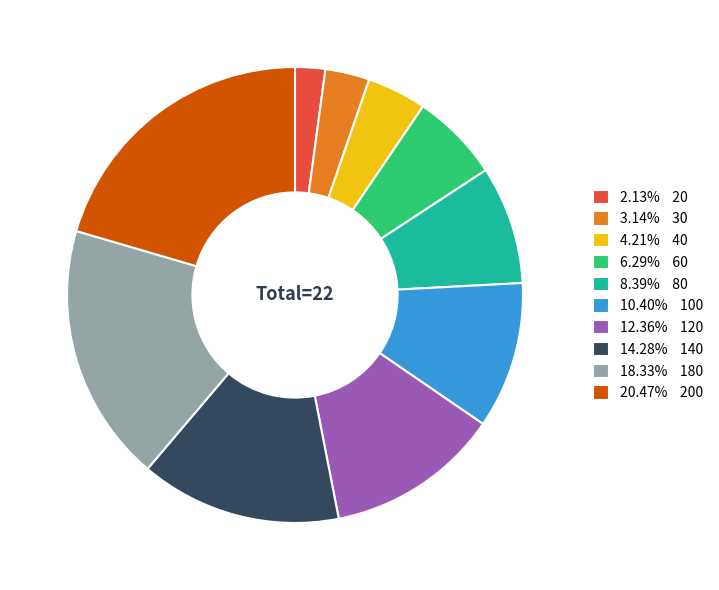

Is 20.47% 200 the majority of the pie?

No